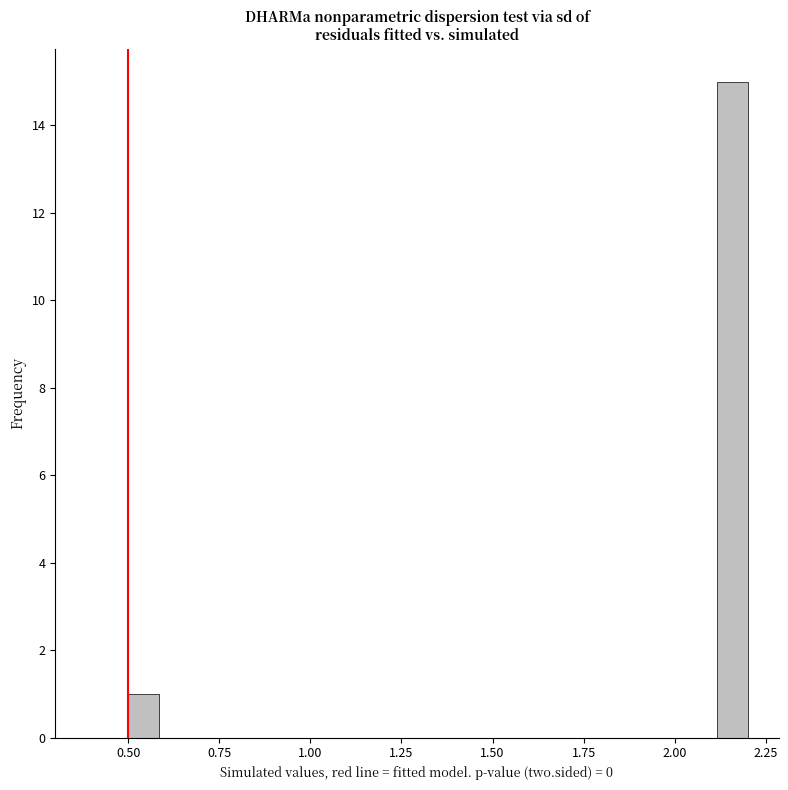

Around what value on the x-axis is the tallest bar? Give the approximate position of its centre, as read against the axis.

2.15